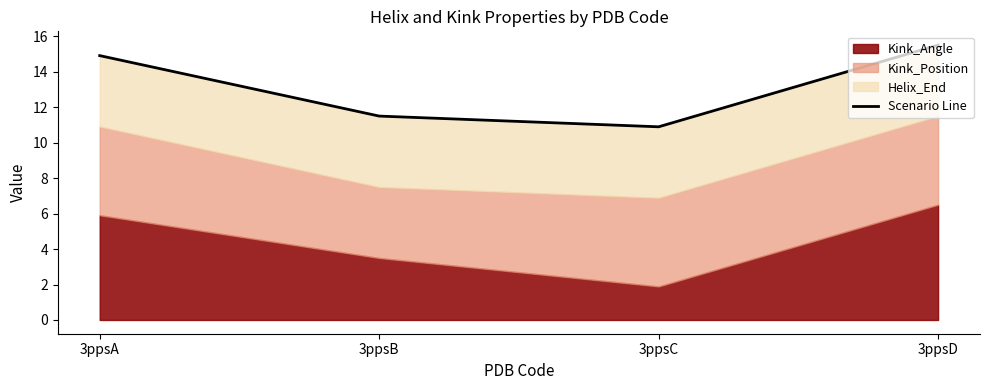

Where is the data nearest to the value 13?

3ppsB